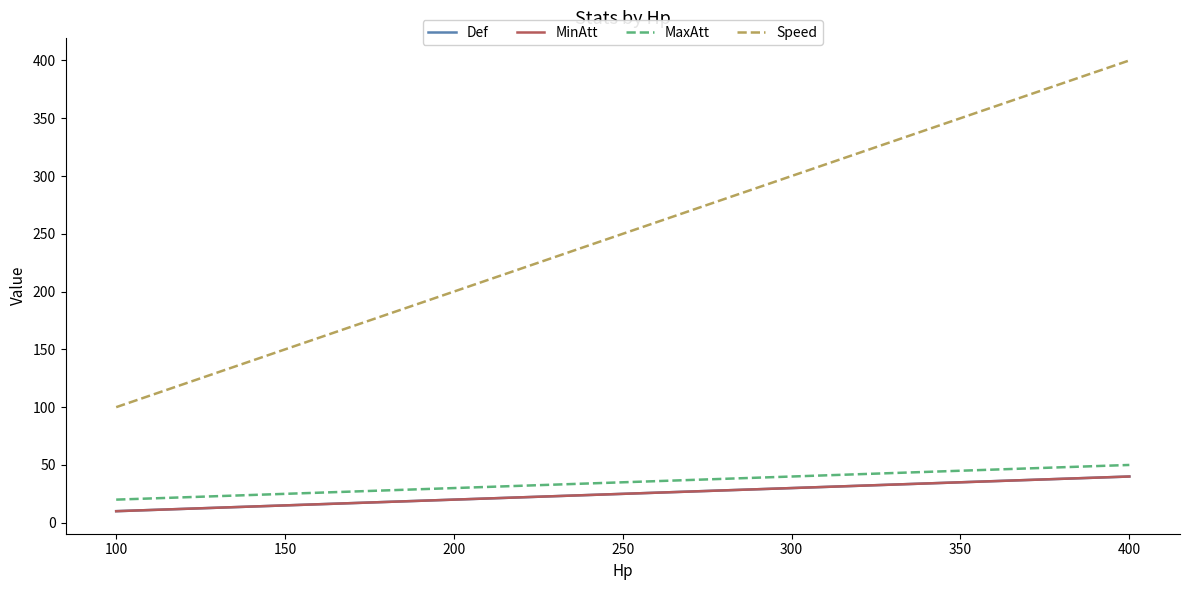

Is this an area chart (filled region under the line)?

No